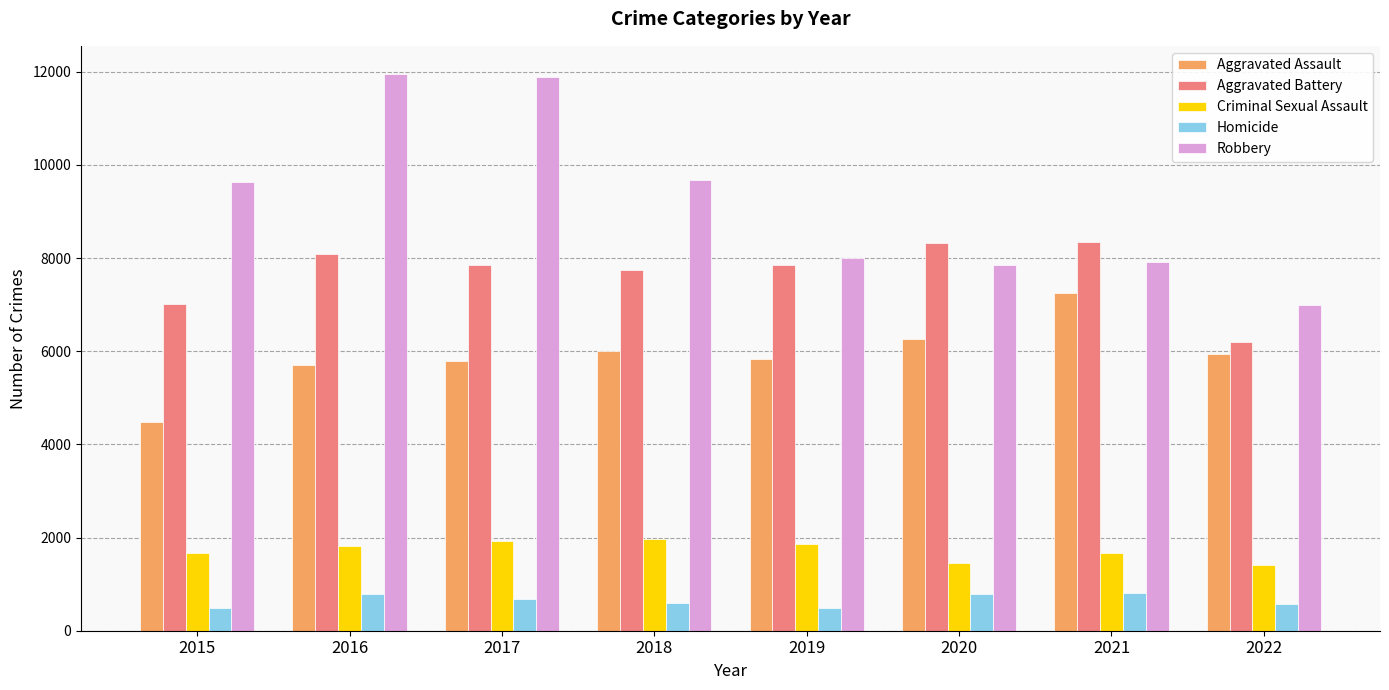

How many values in the Robbery series are below 9638?

4